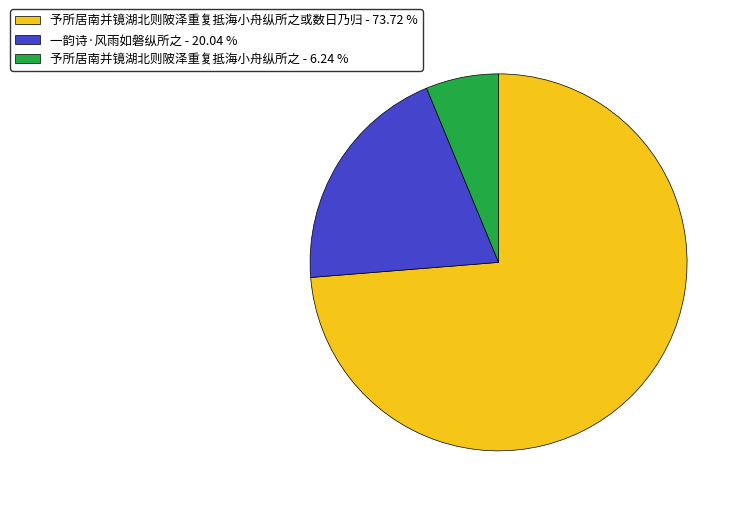

Is there a majority slice in this chart?

Yes